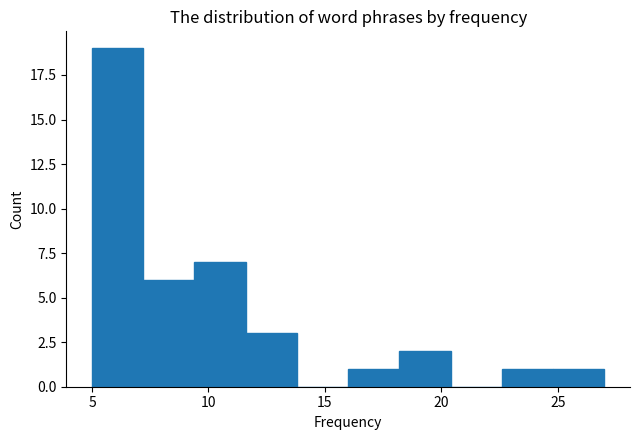

Reading left to right, list every bar in this chart as the range it spans on the x-axis followed by its height. Neither the bar edges nor the heights are printed on the chart, so give them approximately, as read against the axes.

5.0 to 7.2: 19
7.2 to 9.4: 6
9.4 to 11.6: 7
11.6 to 13.8: 3
13.8 to 16.0: 0
16.0 to 18.2: 1
18.2 to 20.4: 2
20.4 to 22.6: 0
22.6 to 24.8: 1
24.8 to 27.0: 1